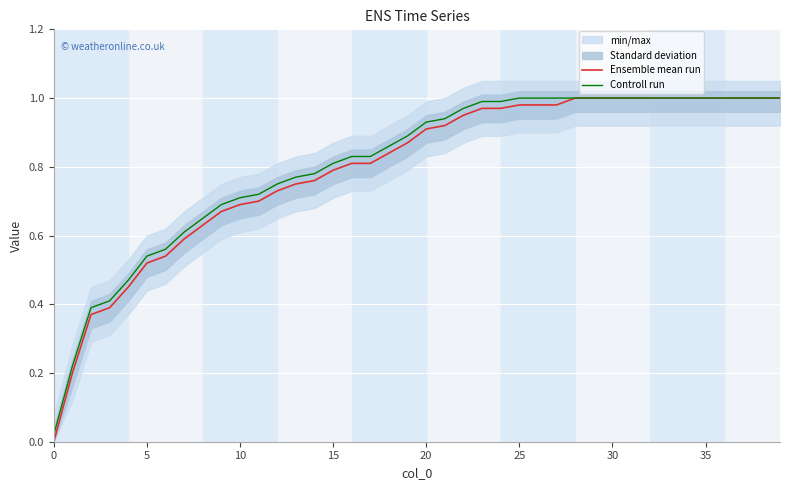

What is the sum of the Controll run values at 30 and 31?

2.0